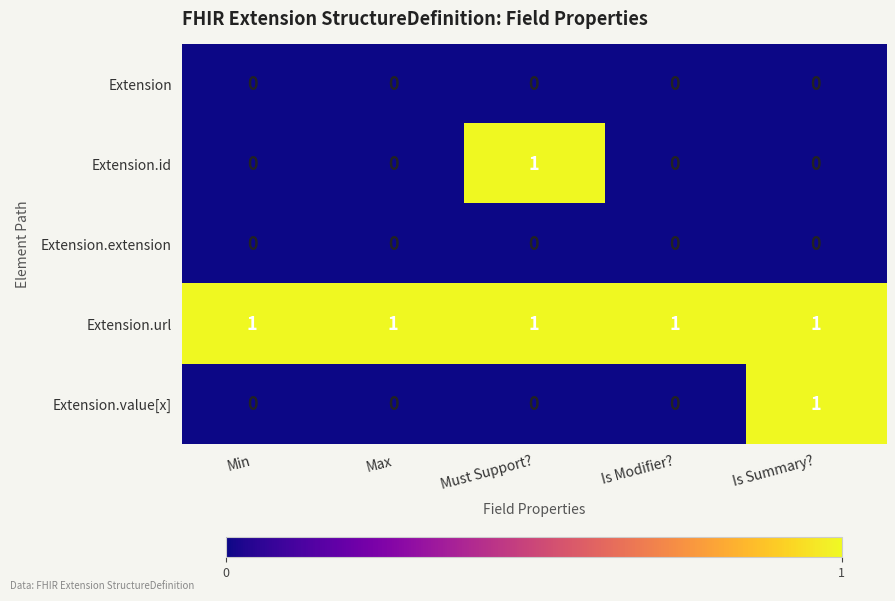

At how many categories does at least one series exceed 0?

5